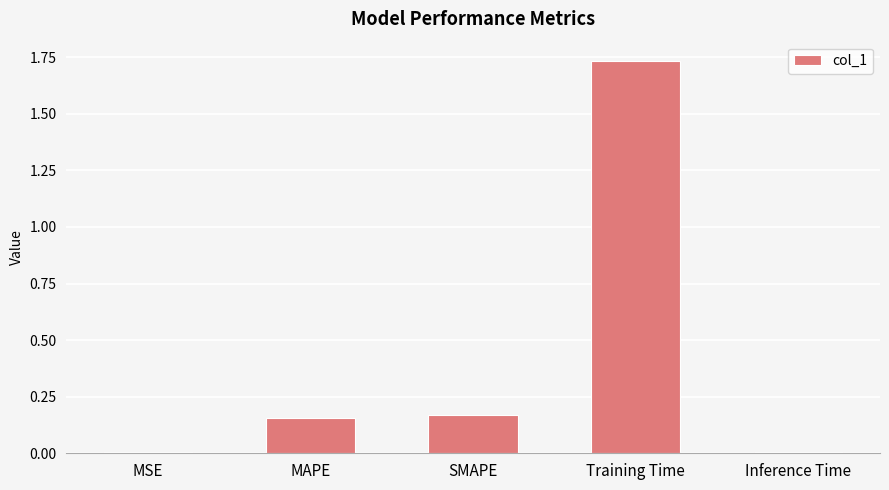

What is the change in value from MAPE to Inference Time?

-0.1